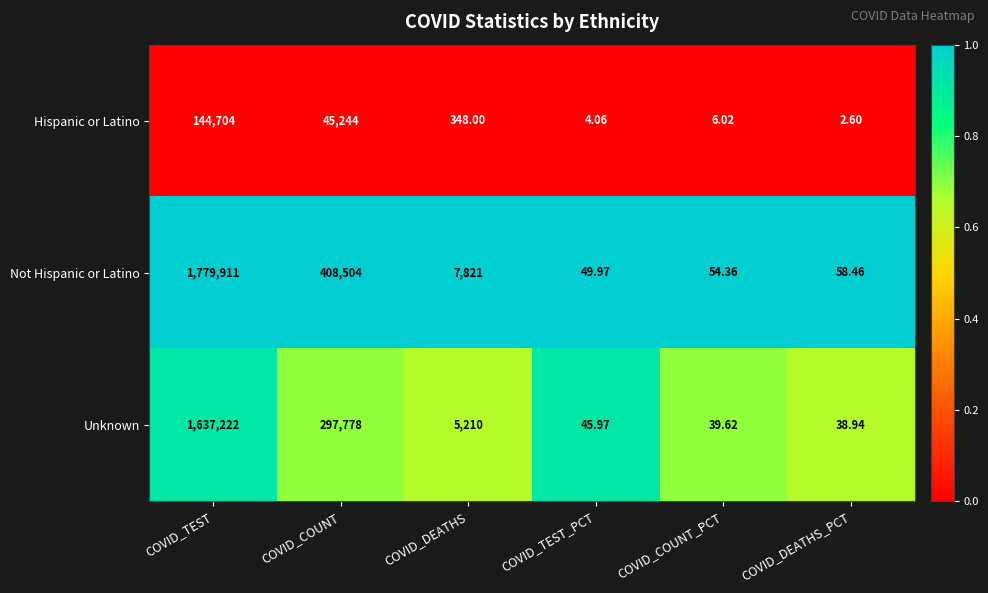

List the labels in order of Hispanic or Latino value, smallest first.

COVID_DEATHS_PCT, COVID_TEST_PCT, COVID_COUNT_PCT, COVID_DEATHS, COVID_COUNT, COVID_TEST